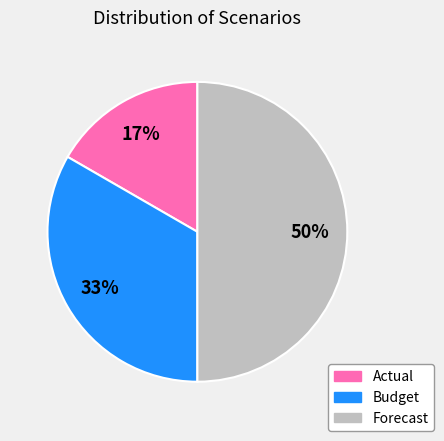

Which slice is the largest?

Forecast